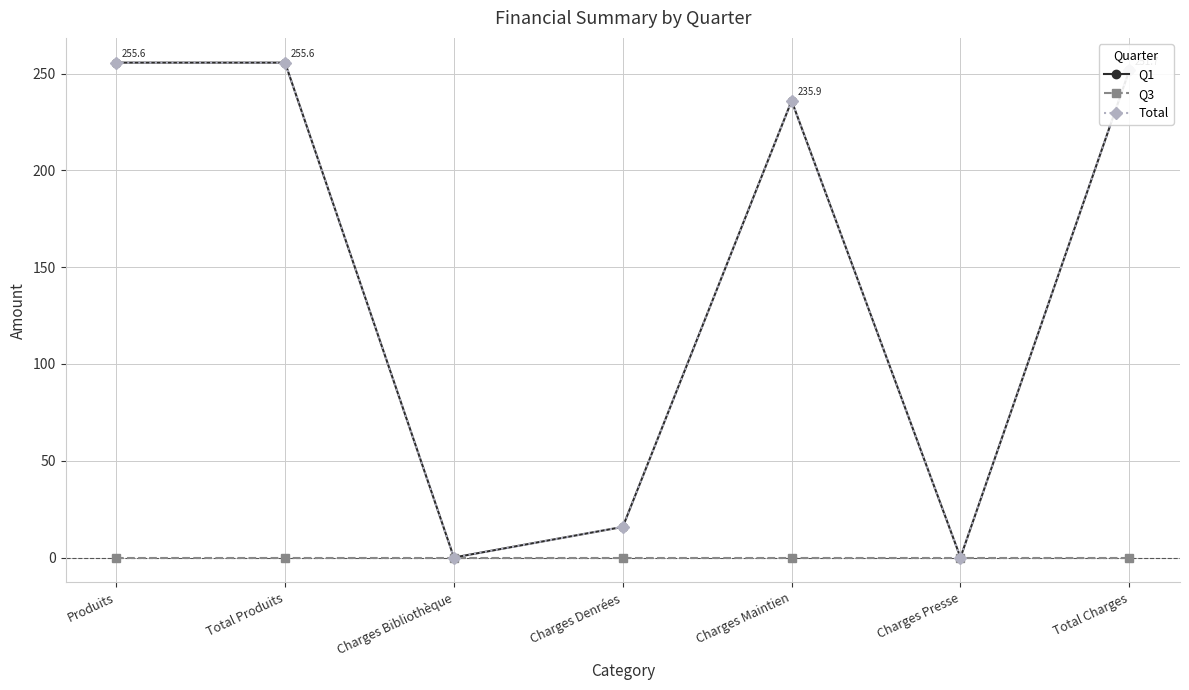

Which category has the highest value across all series?

Produits